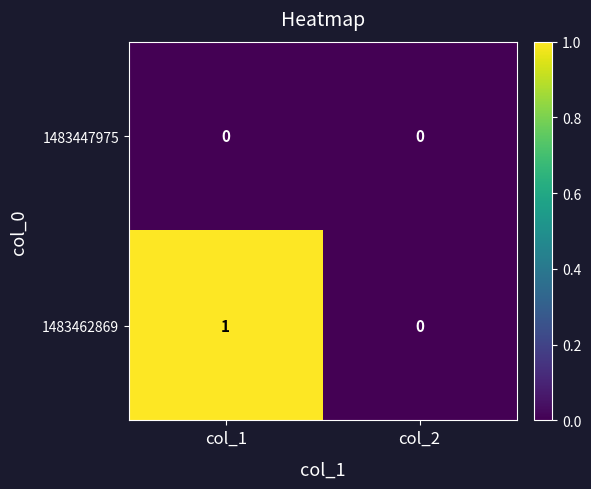

At which category is the sum across all series the highest?

col_1